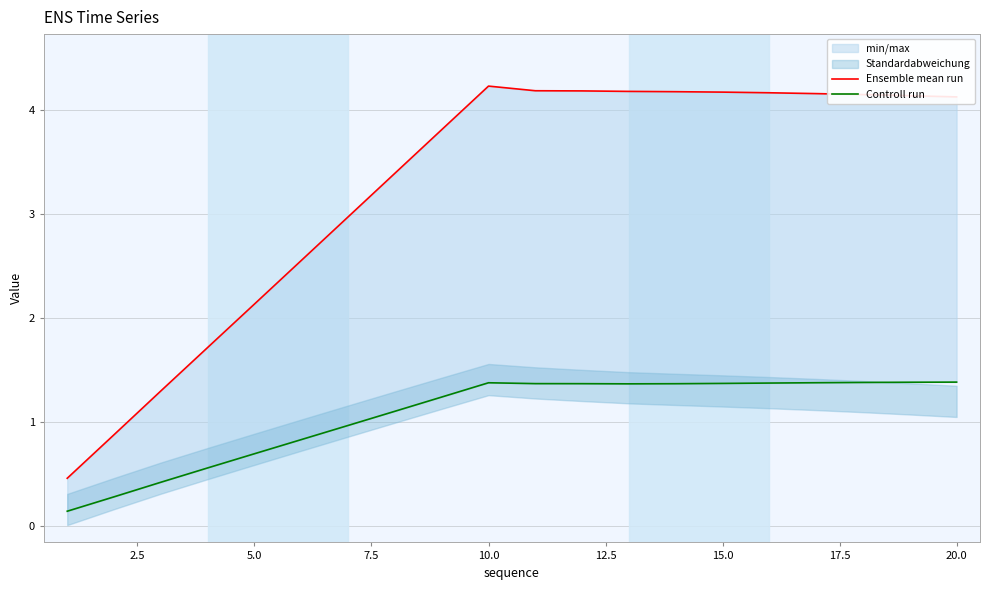

True or false: Ensemble mean run has a value of 6.2 at 15.0.

False